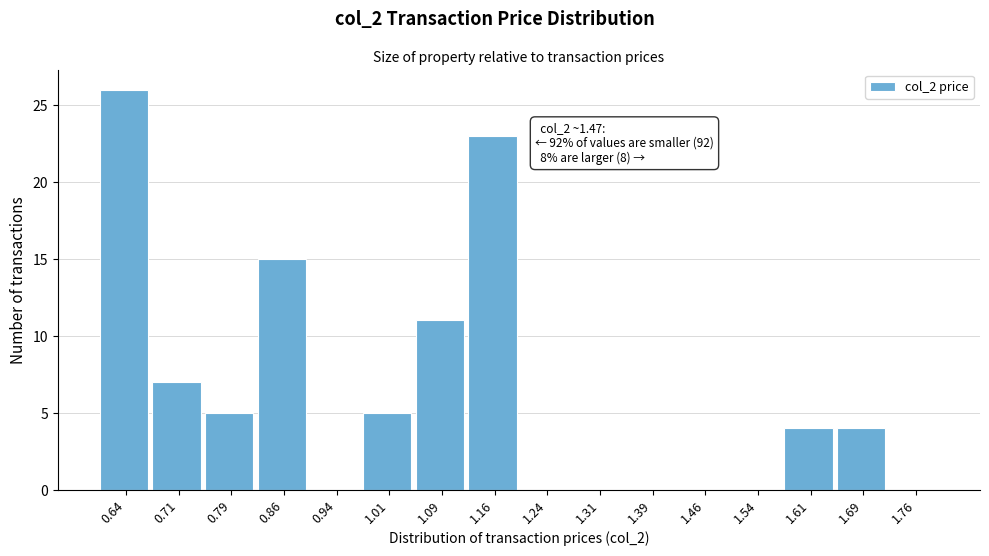

Over which range of the x-axis is the bar tallest?

0.600 to 0.675